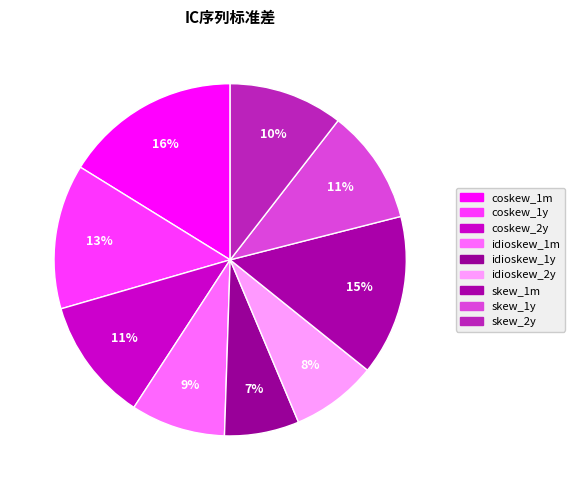

True or false: coskew_1m accounts for 2% of the total.

False